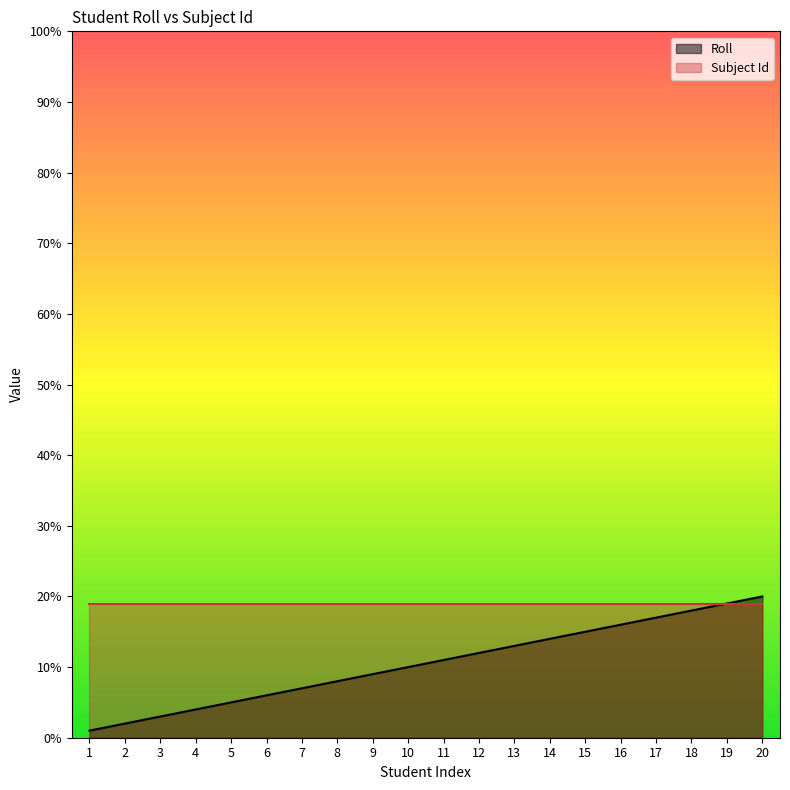

What is the change in value from 1 to 3?

+2